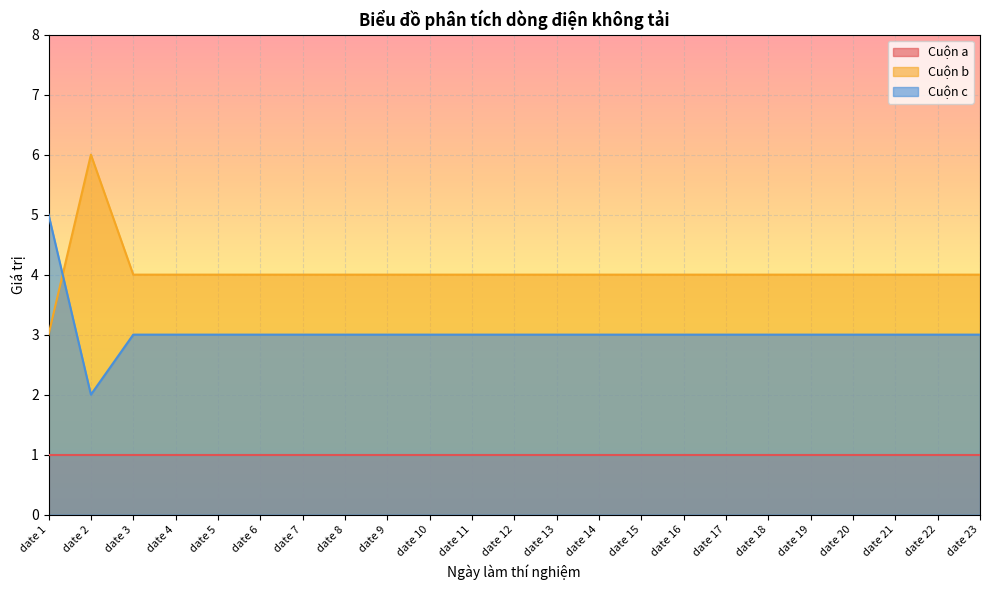

At which category is the sum across all series the highest?

date 1